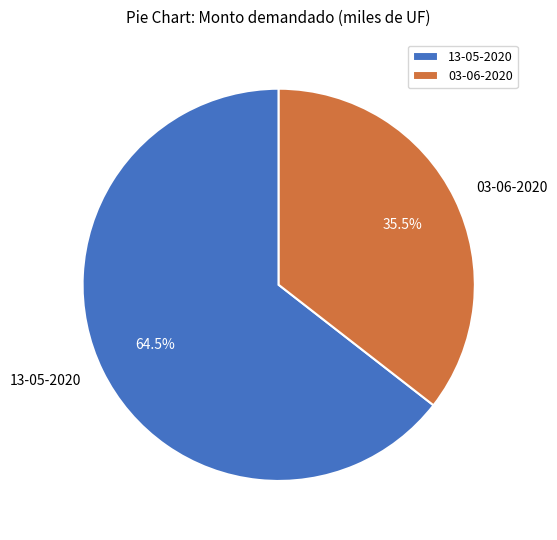

Combined, what portion of the pie is 13-05-2020 and 03-06-2020?

100.0%